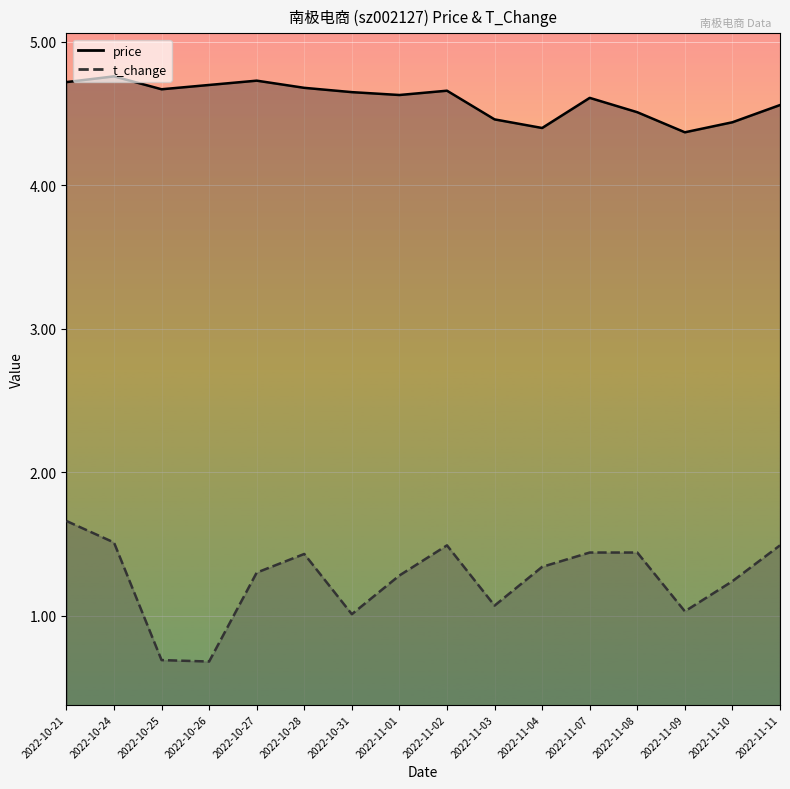

What is the difference between the t_change values at 2022-10-25 and 2022-10-28?

0.7